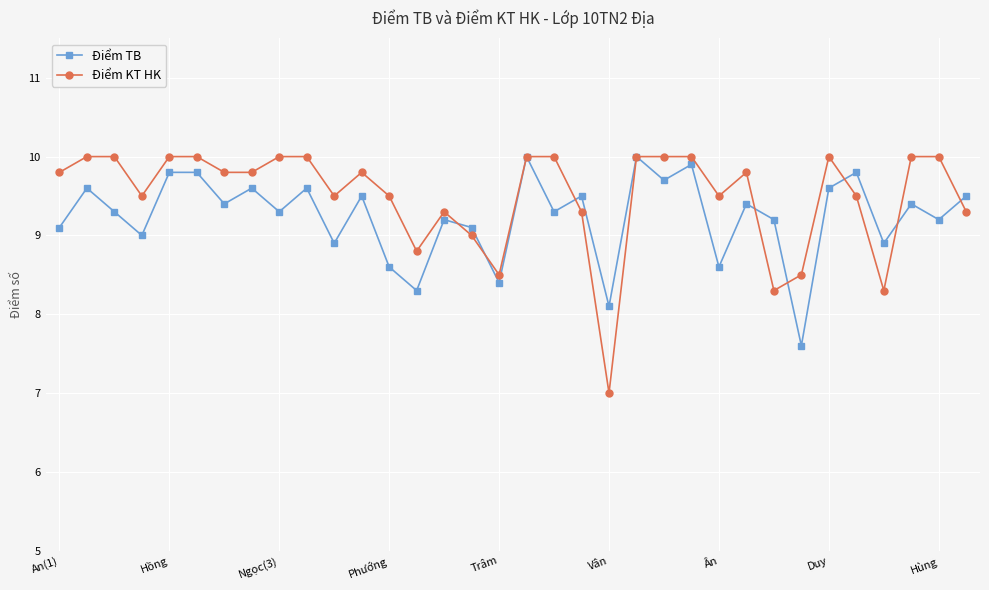

What is the difference between the maximum and minimum values in the Điểm TB series?

2.4